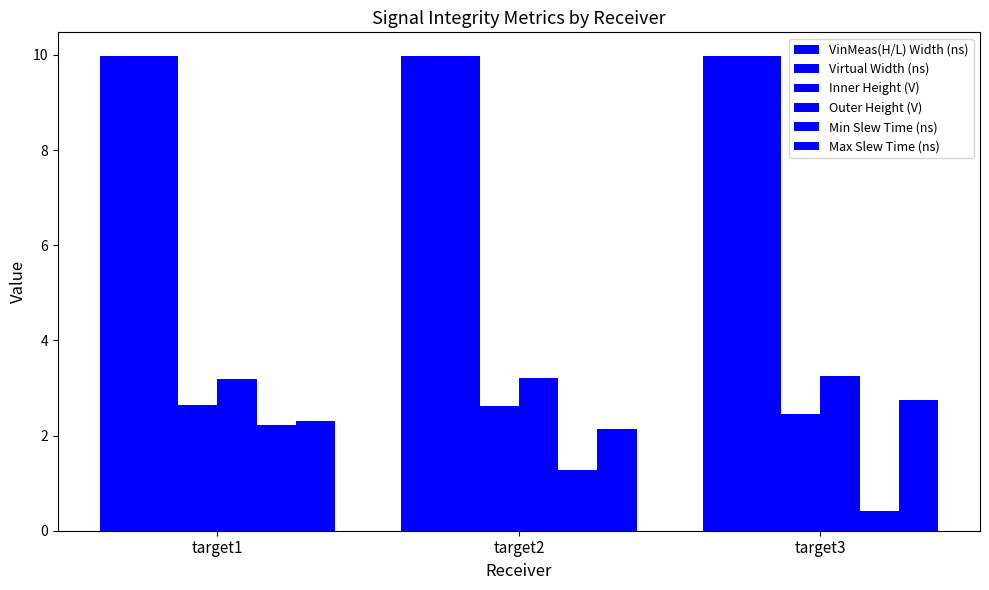

Reading left to right, list all the values displayed in this chart.

VinMeas(H/L) Width (ns): 10.0	10.0	10.0
Virtual Width (ns): 10.0	10.0	10.0
Inner Height (V): 2.6	2.6	2.5
Outer Height (V): 3.2	3.2	3.2
Min Slew Time (ns): 2.2	1.3	0.4
Max Slew Time (ns): 2.3	2.1	2.7